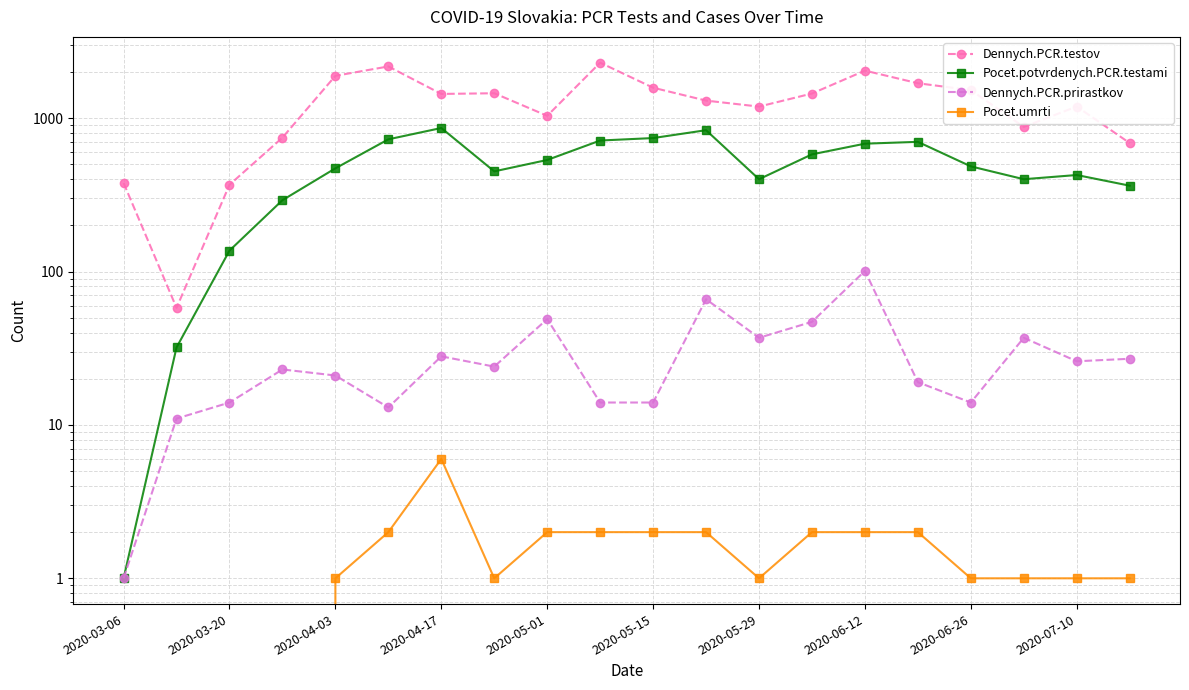

Is the value of Pocet.umrti at 11 greater than the value of Dennych.PCR.prirastkov at 18?

No